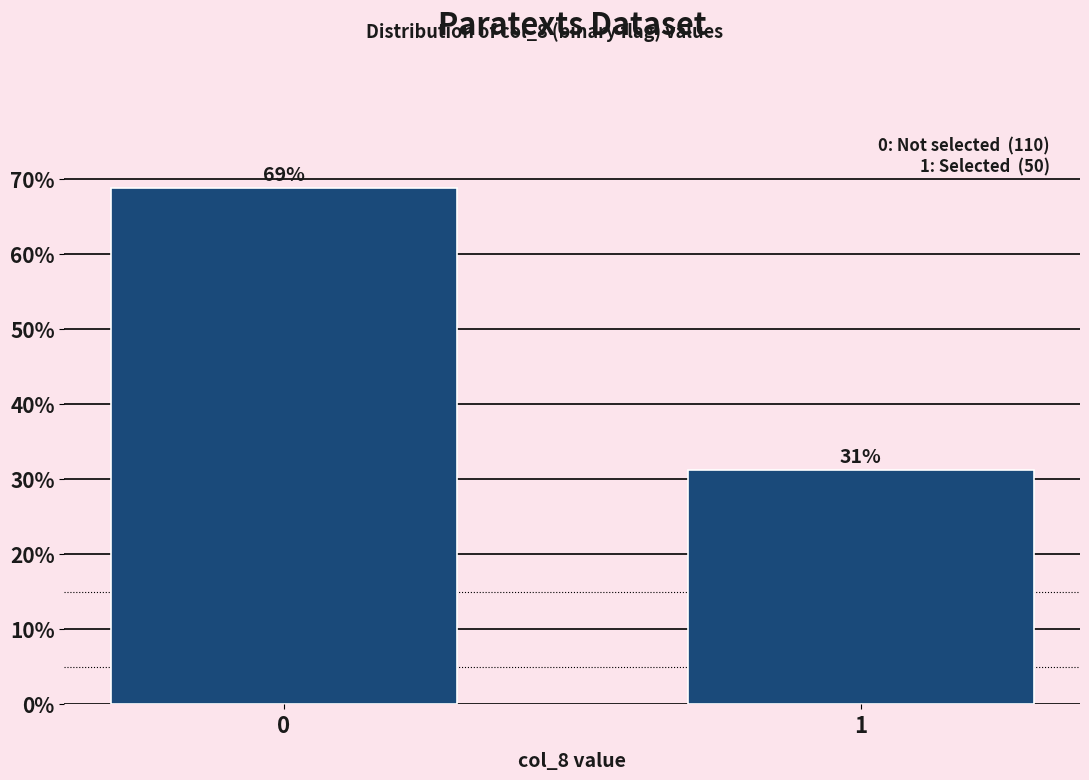

What is the value of the 1st bar from the left?

68.8